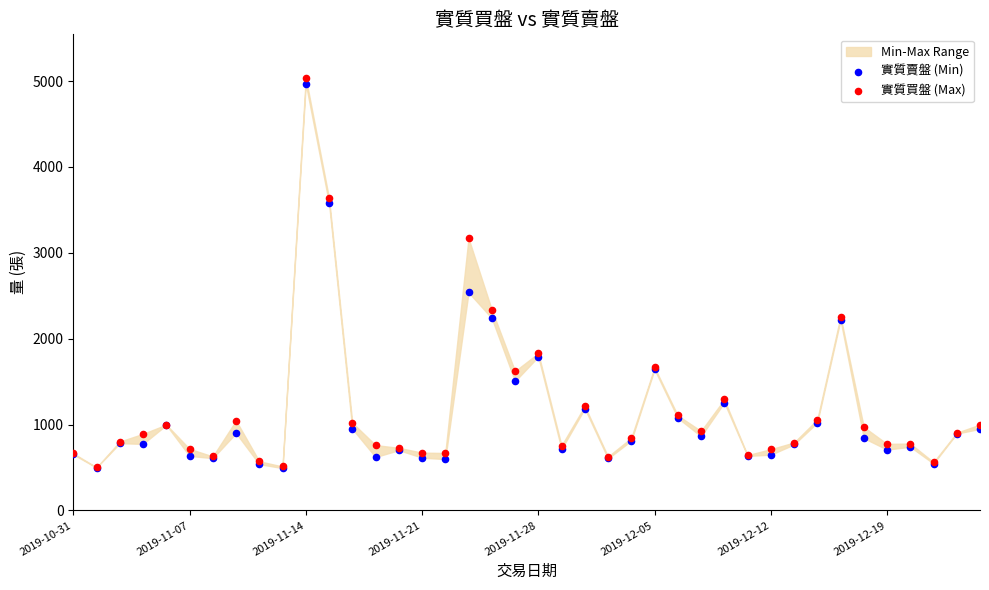

In the 實質賣盤 (Min) series, what Y value is closest to 2731?

2539